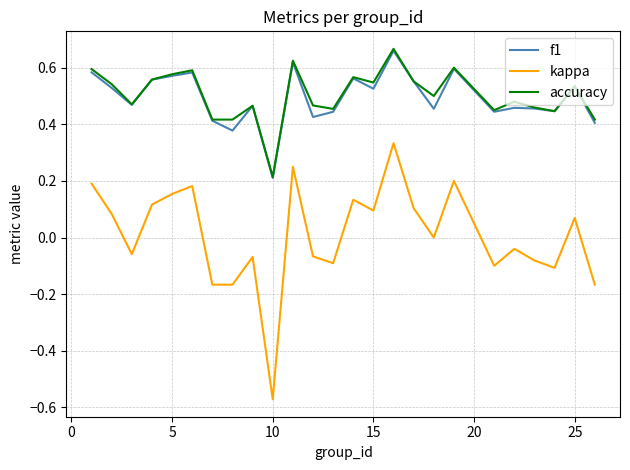

Which series has the largest range (max minus min)?

kappa